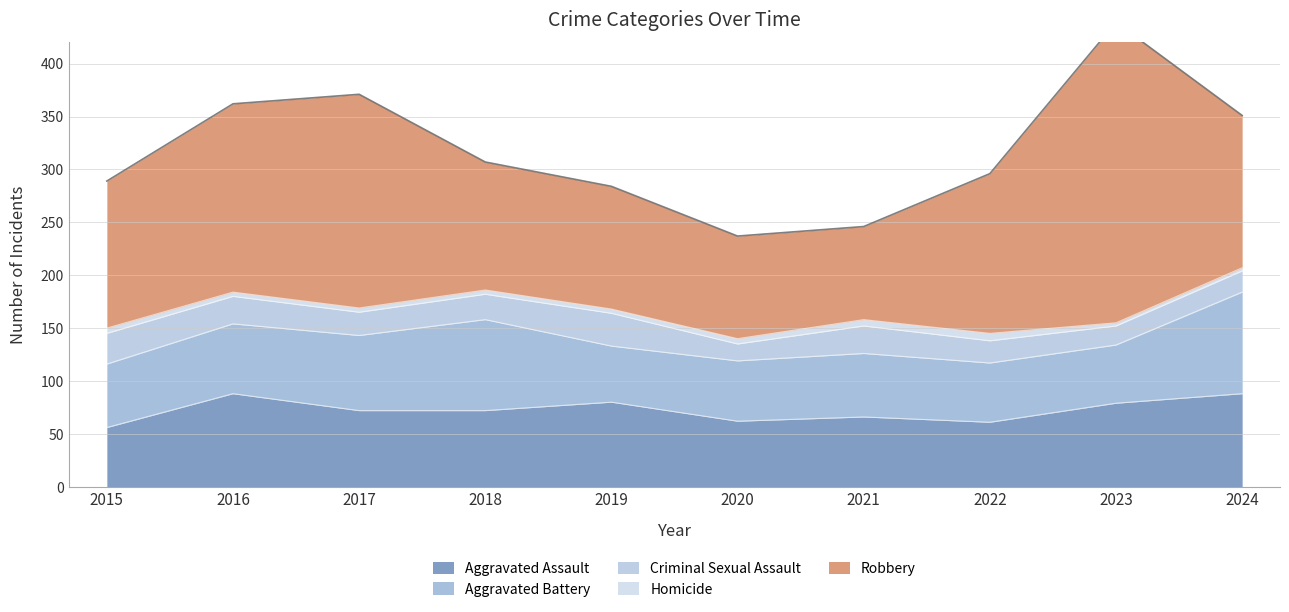

What is the total value across all series at 2019?

284